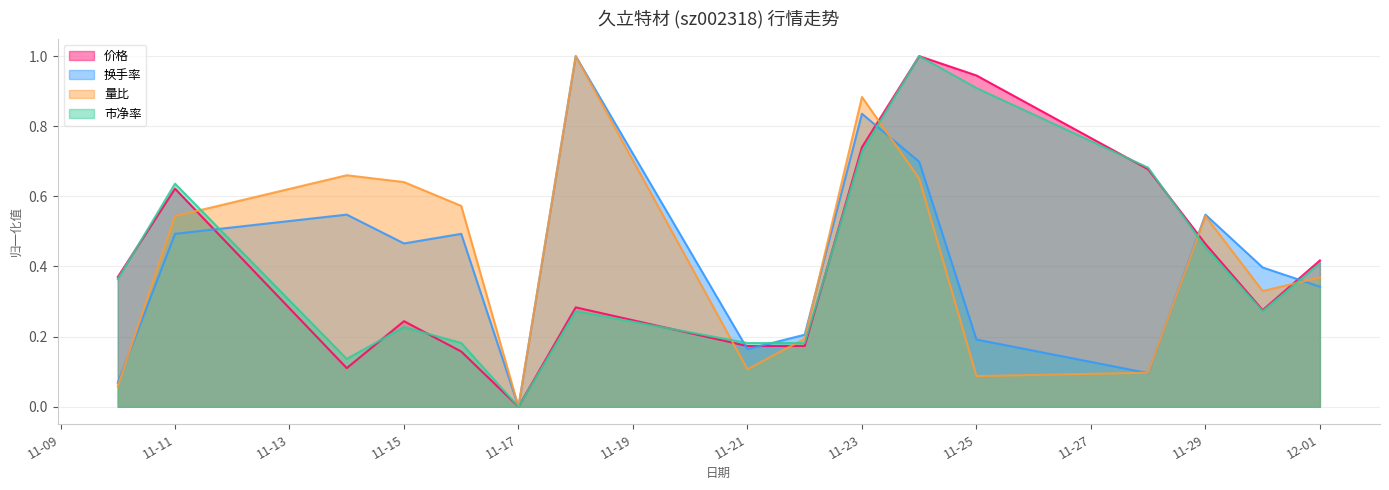

What are all the series names shown in the legend?

价格, 换手率, 量比, 市净率